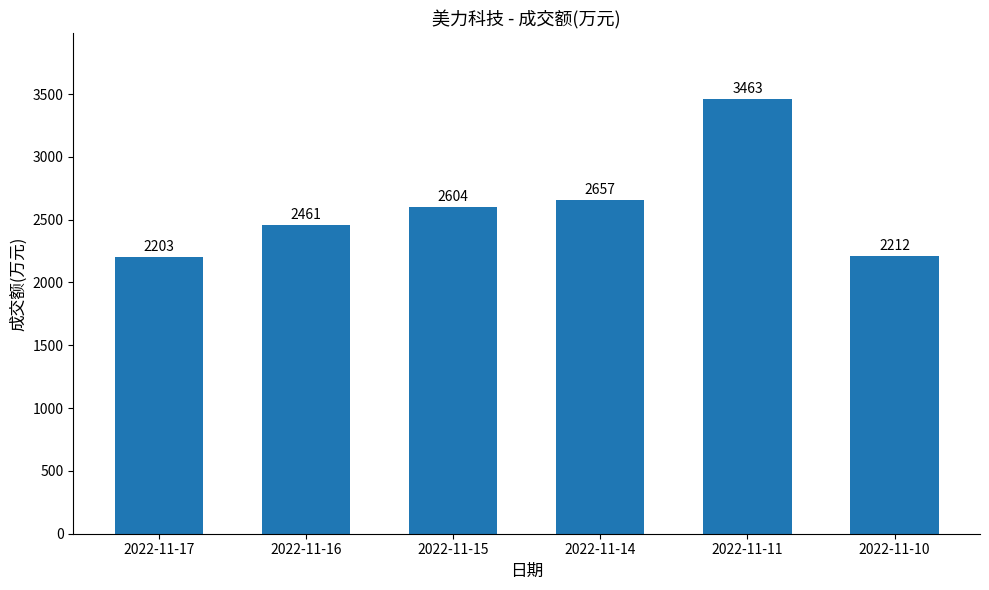

Which has a higher value, 2022-11-16 or 2022-11-11?

2022-11-11